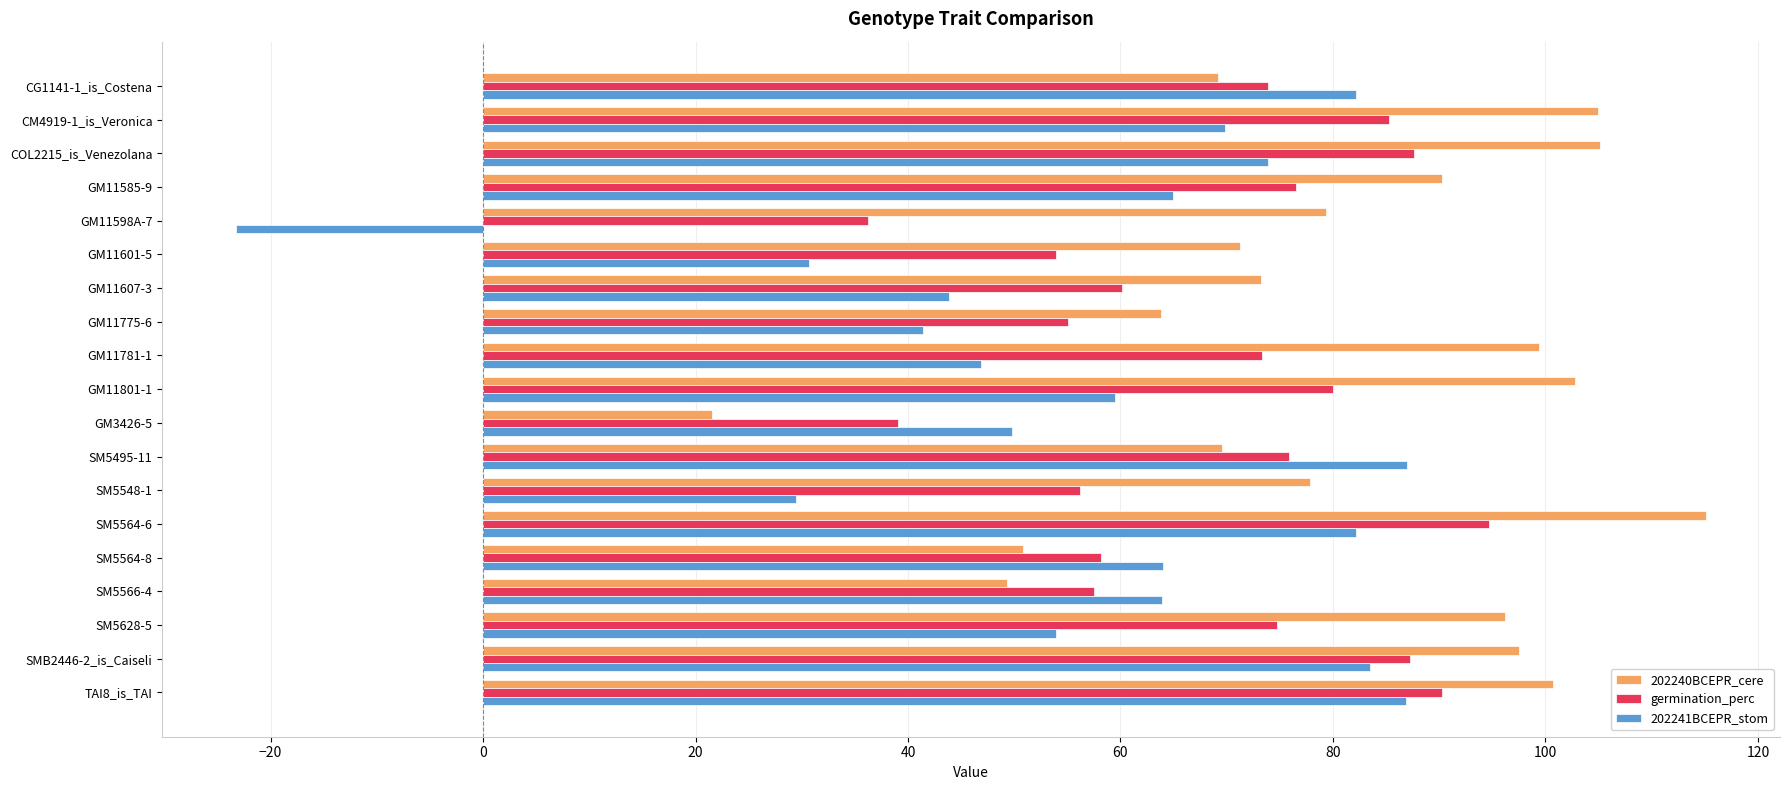

What is the difference between the highest and lowest values at SM5628-5?

42.3